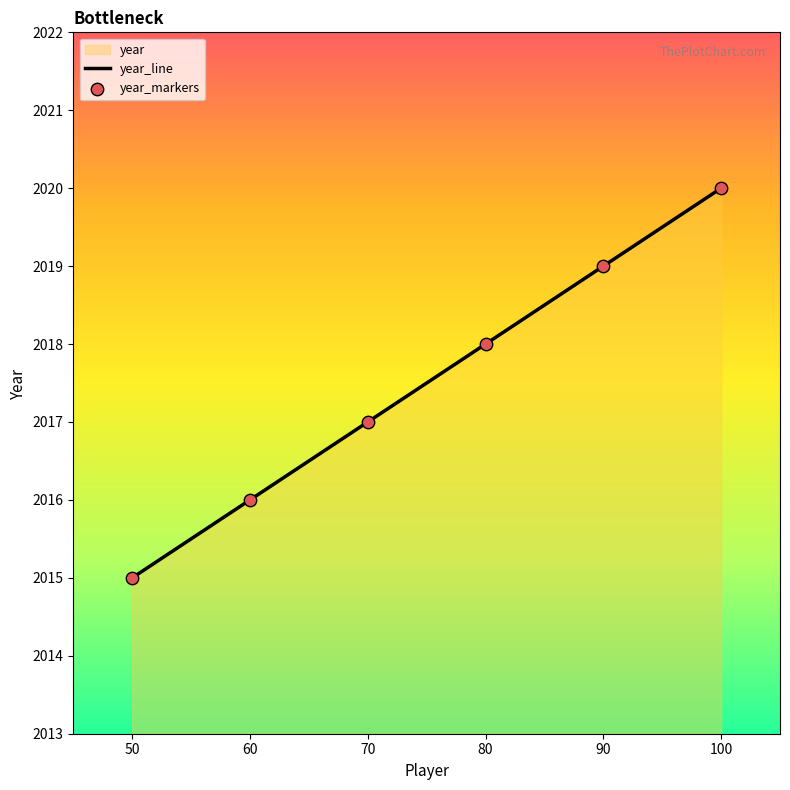

Rank the categories by value from lowest to highest.

50, 60, 70, 80, 90, 100